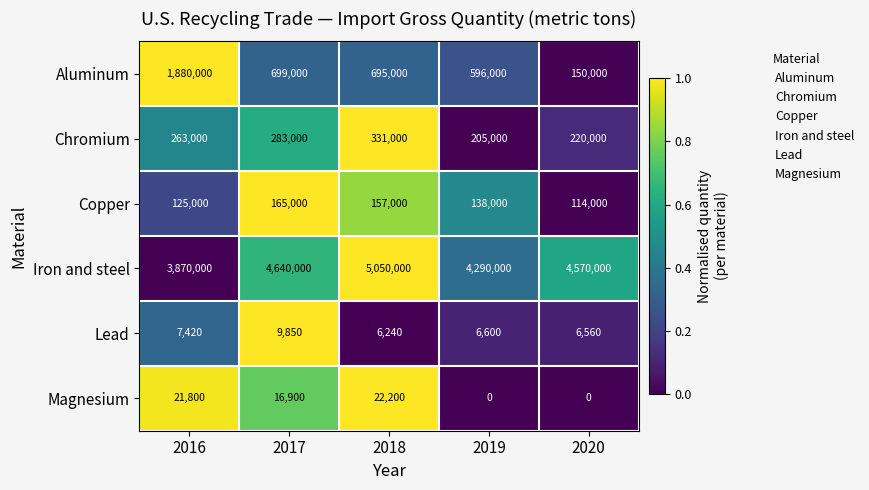

At how many categories does at least one series exceed 0?

5